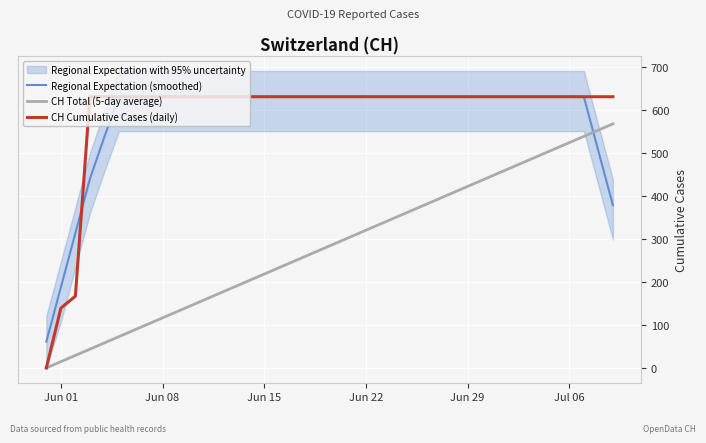

True or false: Regional Expectation (smoothed) has a value of 631.0 at Jul 06.

True